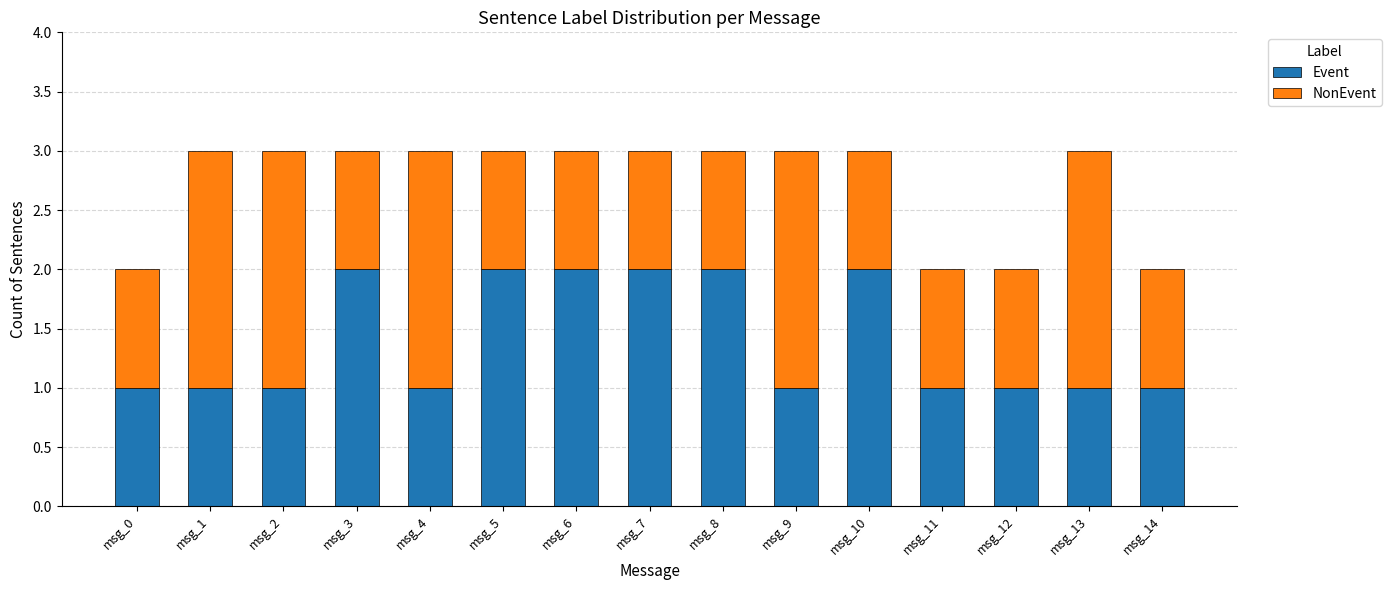

True or false: Event has a value of 1 at msg_10.

False